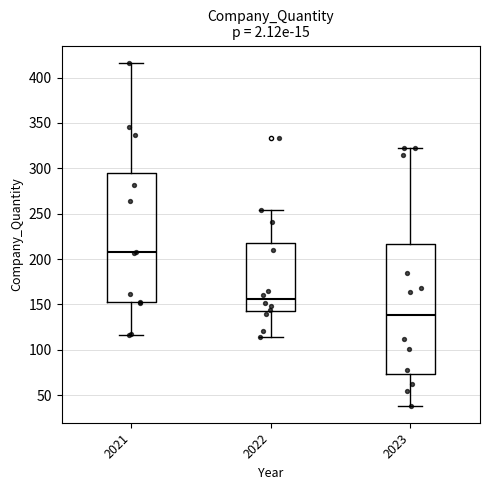

Which box has the lowest median line?

2023